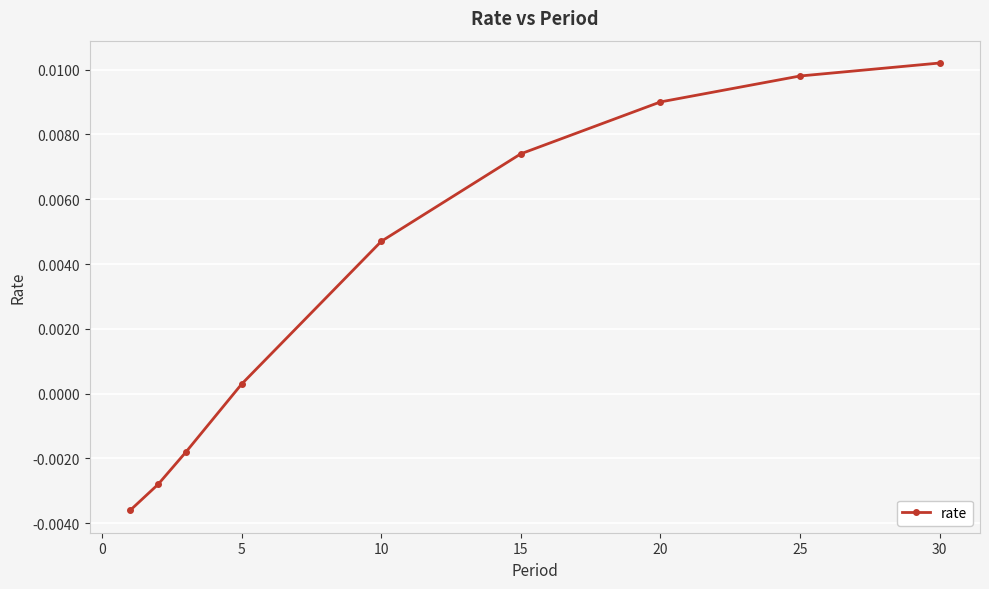

True or false: the data has more than 1 interior local peaks.

False